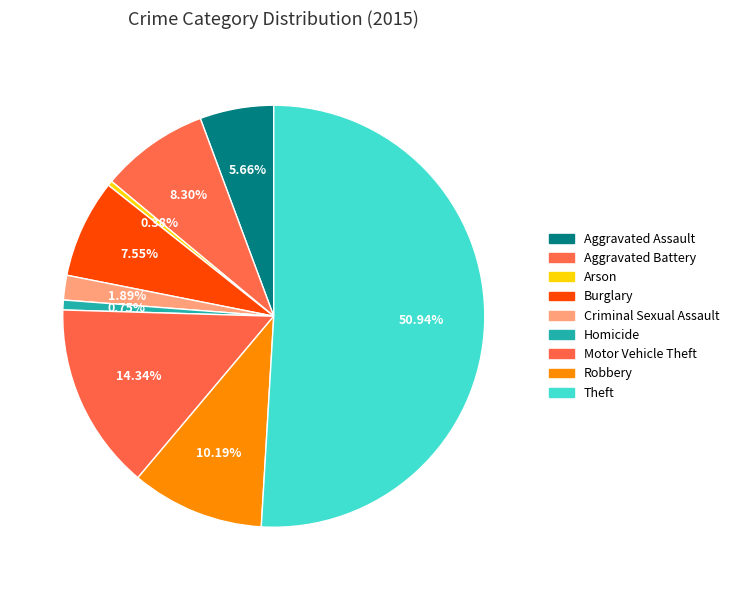

How many segments does this pie chart have?

9